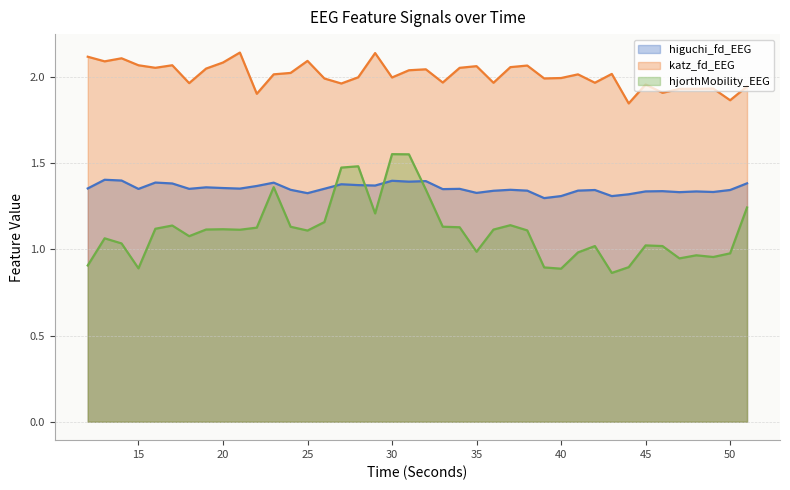

What is the value of the katz_fd_EEG point at the 11th from the left?

1.9